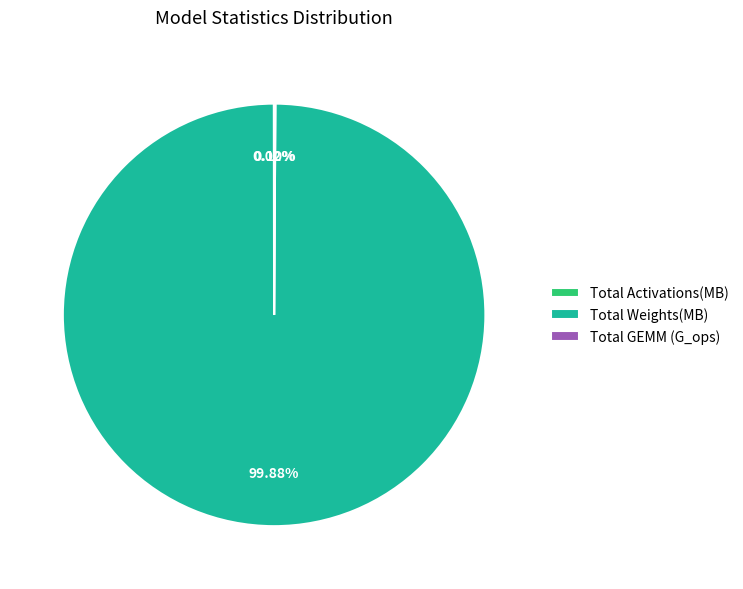

Is Total Weights(MB) the majority of the pie?

Yes